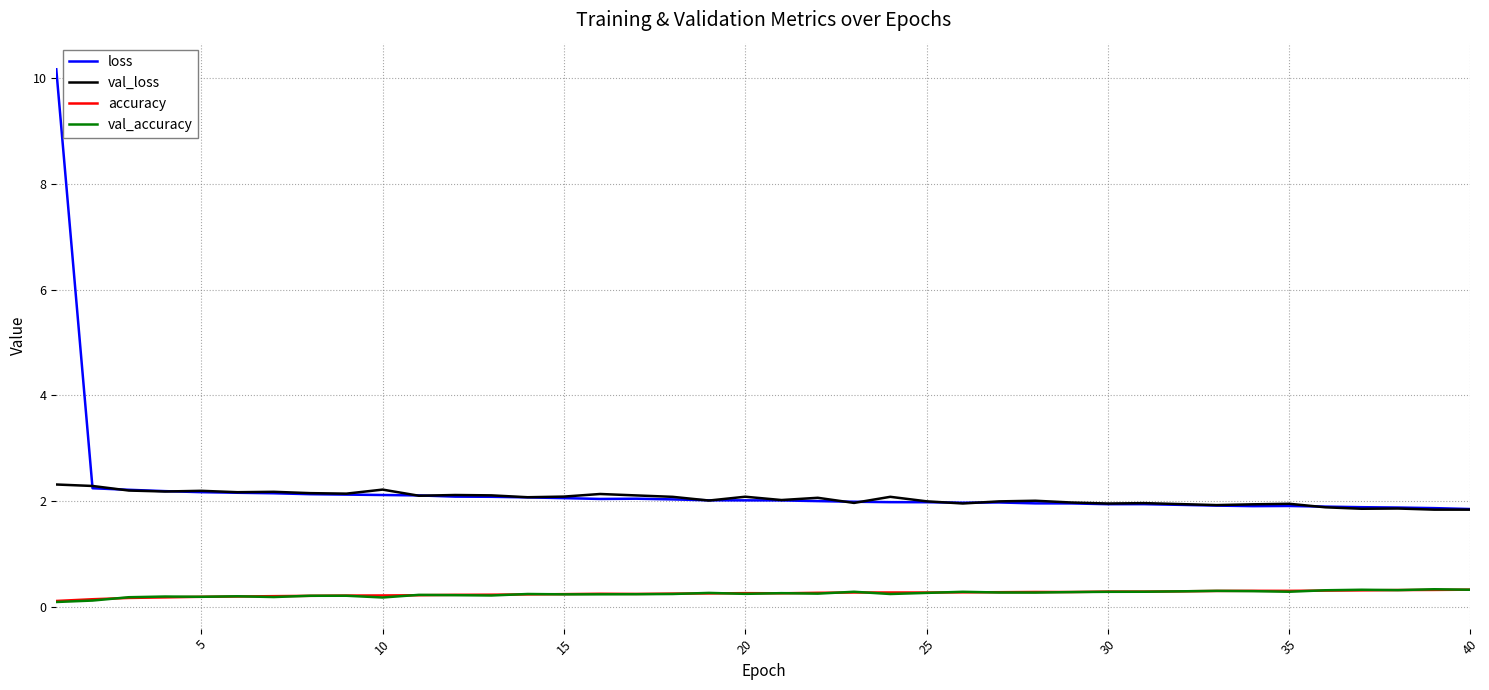

Which series has the widest spread of values?

loss